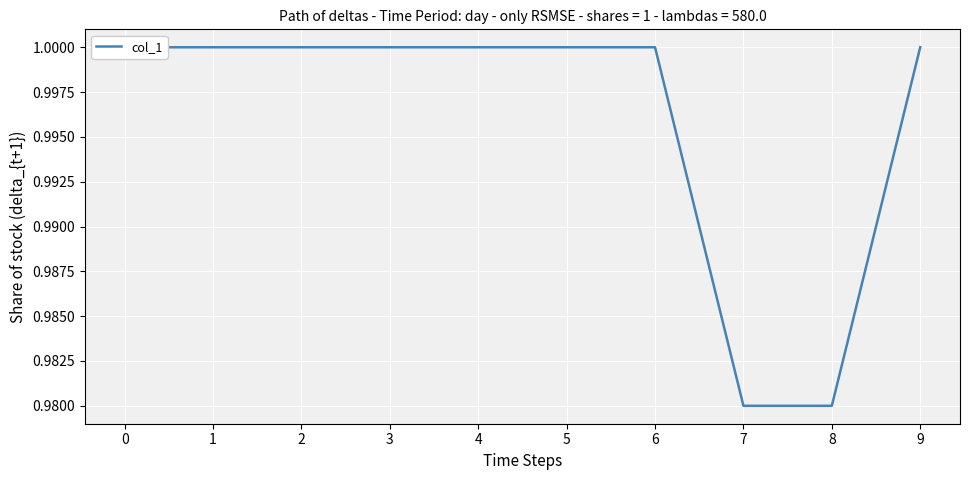

What is the ratio of the value at 6 to the value at 4?

1.0